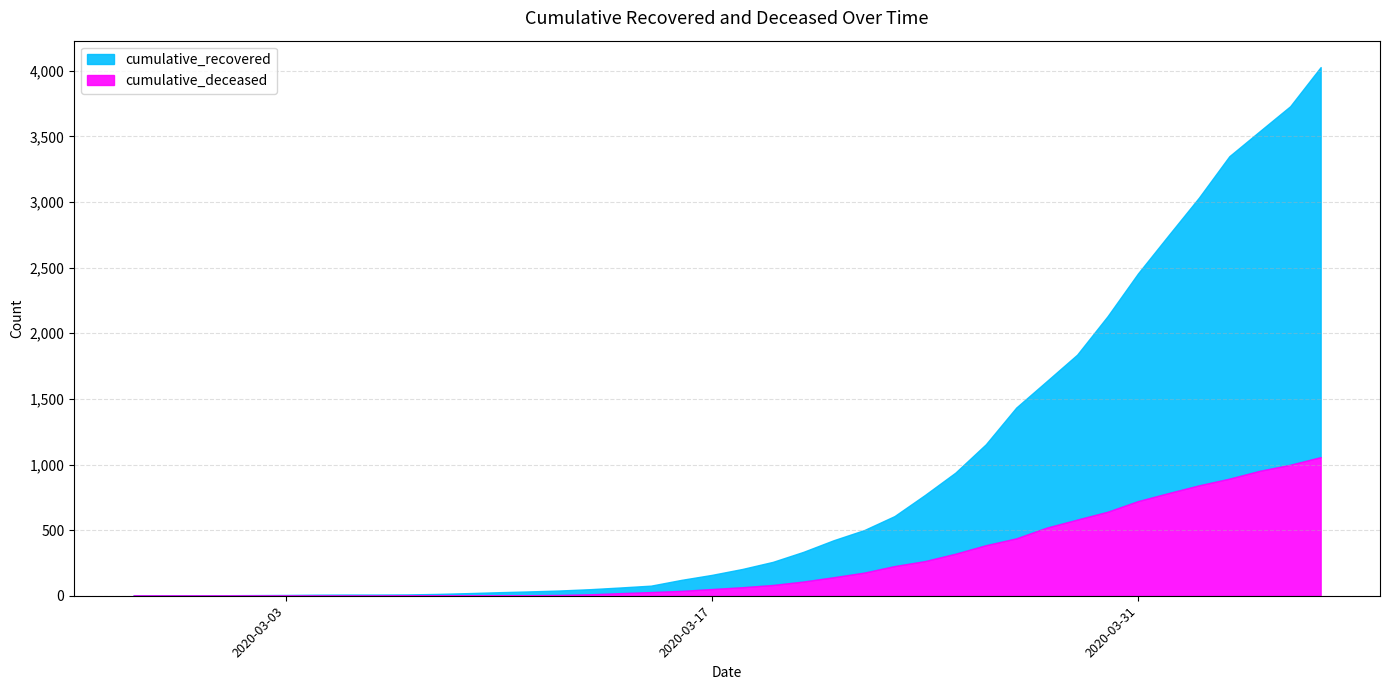

What is the highest value of the cumulative_deceased series?

1056